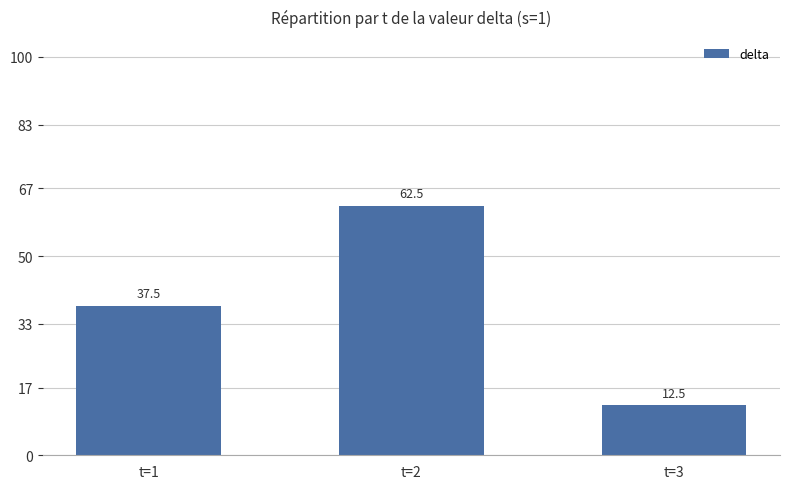

List the labels in order of value, largest first.

t=2, t=1, t=3